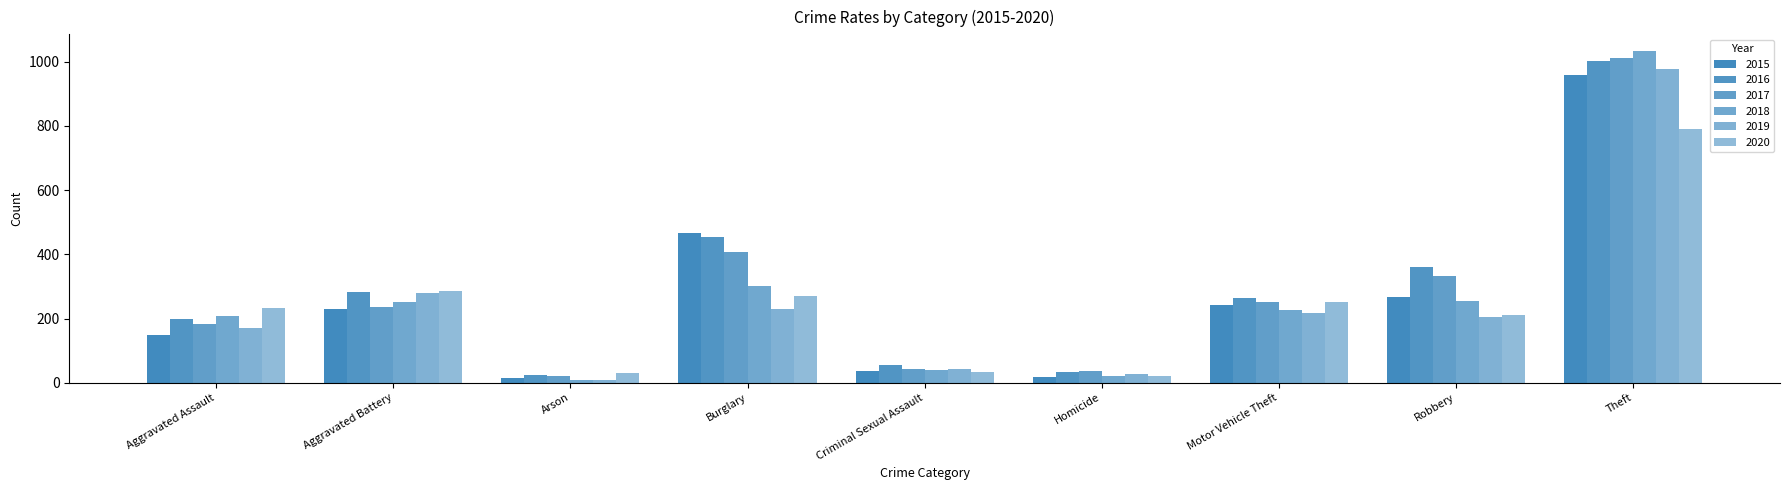

How many categories are shown in the chart?

9